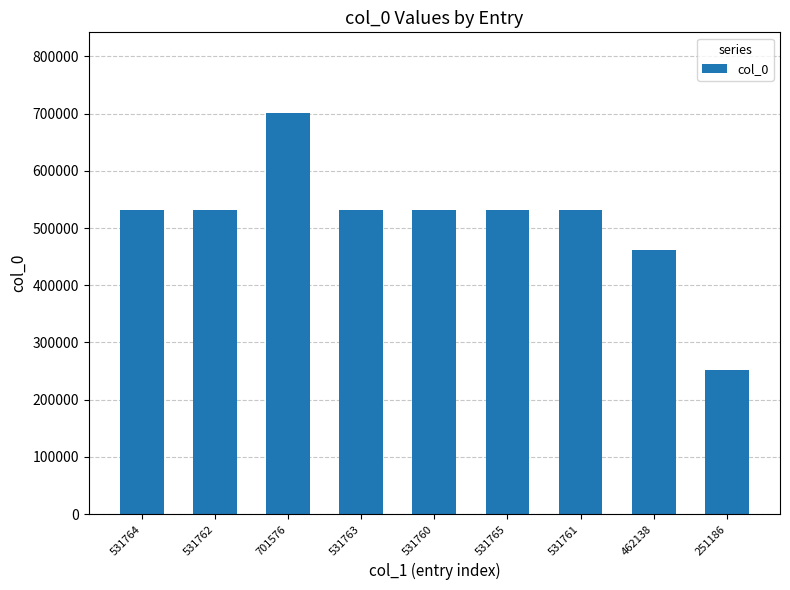

The value at 251186 is 251186. True or false?

True